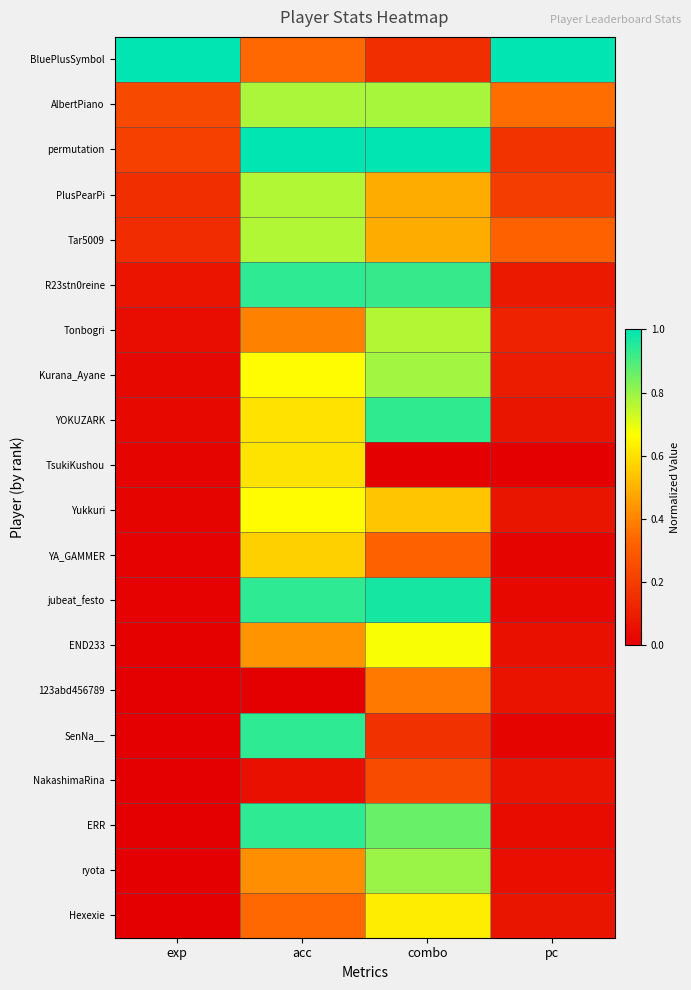

Reading left to right, list all the values displayed in this chart.

BluePlusSymbol: exp=1.0	acc=0.3	combo=0.2	pc=1.0
AlbertPiano: exp=0.2	acc=0.8	combo=0.8	pc=0.4
permutation: exp=0.2	acc=1.0	combo=1.0	pc=0.2
PlusPearPi: exp=0.2	acc=0.8	combo=0.5	pc=0.2
Tar5009: exp=0.1	acc=0.8	combo=0.5	pc=0.3
R23stn0reine: exp=0.1	acc=0.9	combo=0.9	pc=0.1
Tonbogri: exp=0.0	acc=0.4	combo=0.8	pc=0.1
Kurana_Ayane: exp=0.0	acc=0.7	combo=0.8	pc=0.1
YOKUZARK: exp=0.0	acc=0.6	combo=0.9	pc=0.1
TsukiKushou: exp=0.0	acc=0.6	combo=0.0	pc=0.0
Yukkuri: exp=0.0	acc=0.7	combo=0.5	pc=0.1
YA_GAMMER: exp=0.0	acc=0.6	combo=0.3	pc=0.0
jubeat_festo: exp=0.0	acc=0.9	combo=1.0	pc=0.0
END233: exp=0.0	acc=0.4	combo=0.7	pc=0.1
123abd456789: exp=0.0	acc=0.0	combo=0.4	pc=0.1
SenNa__: exp=0.0	acc=0.9	combo=0.2	pc=0.0
NakashimaRina: exp=0.0	acc=0.1	combo=0.2	pc=0.1
ERR: exp=0.0	acc=0.9	combo=0.9	pc=0.0
ryota: exp=0.0	acc=0.4	combo=0.8	pc=0.0
Hexexie: exp=0.0	acc=0.3	combo=0.6	pc=0.1